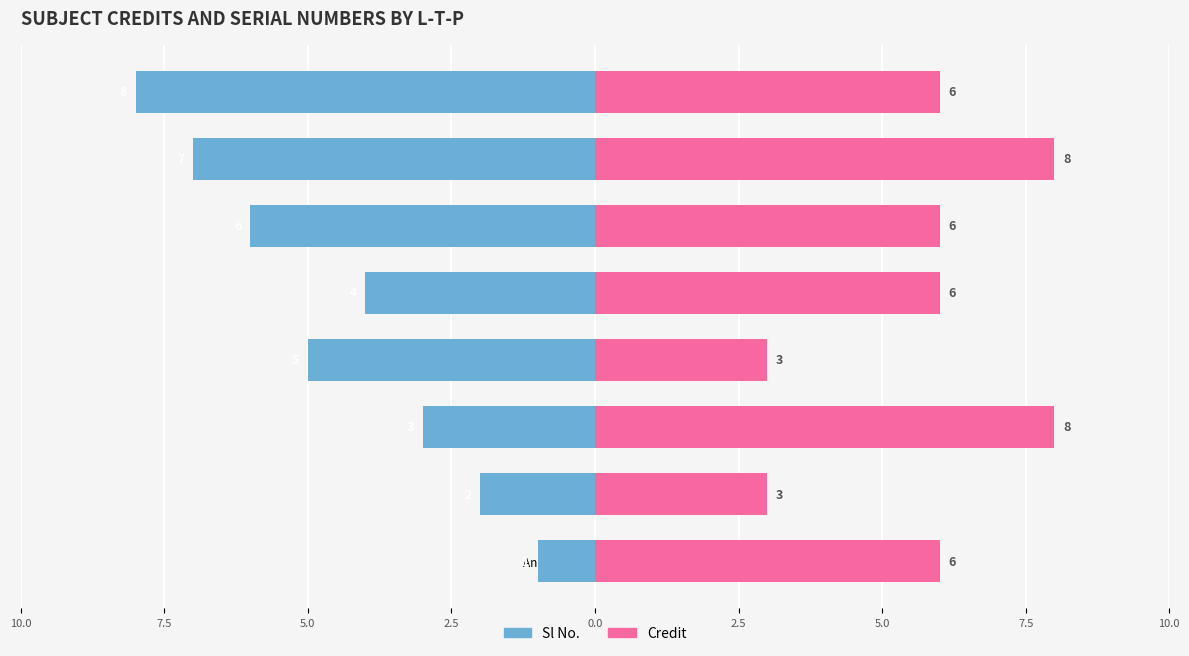

Count the Sl No. values in the range -6 to -2.

5